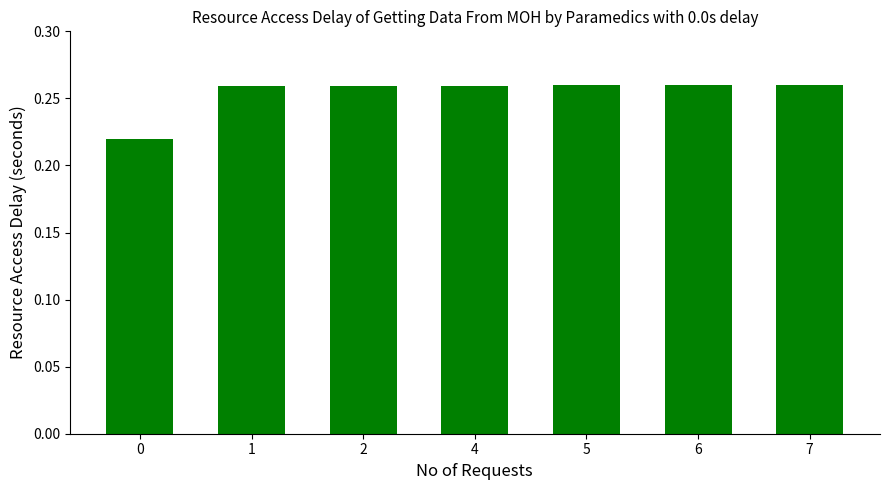

Is it true that the value at 7 is 0.4?

False